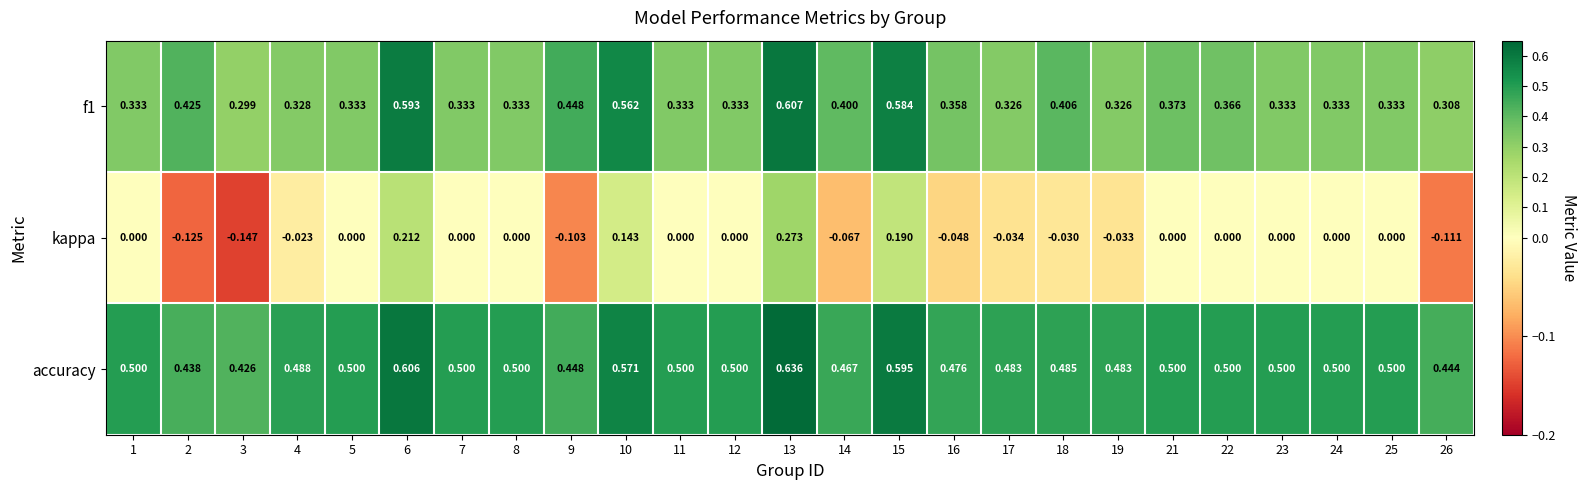

Which series has the largest range (max minus min)?

kappa